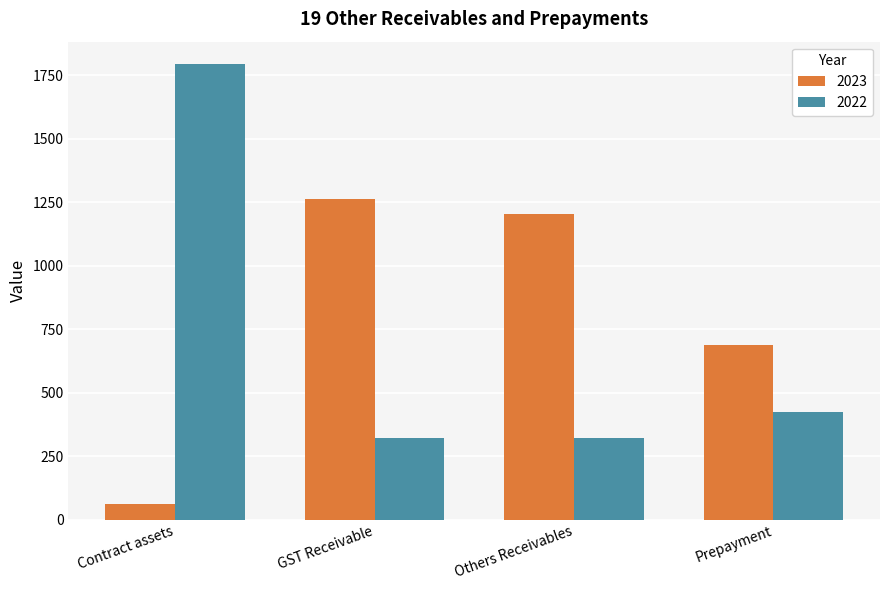

Which series has the widest spread of values?

2022